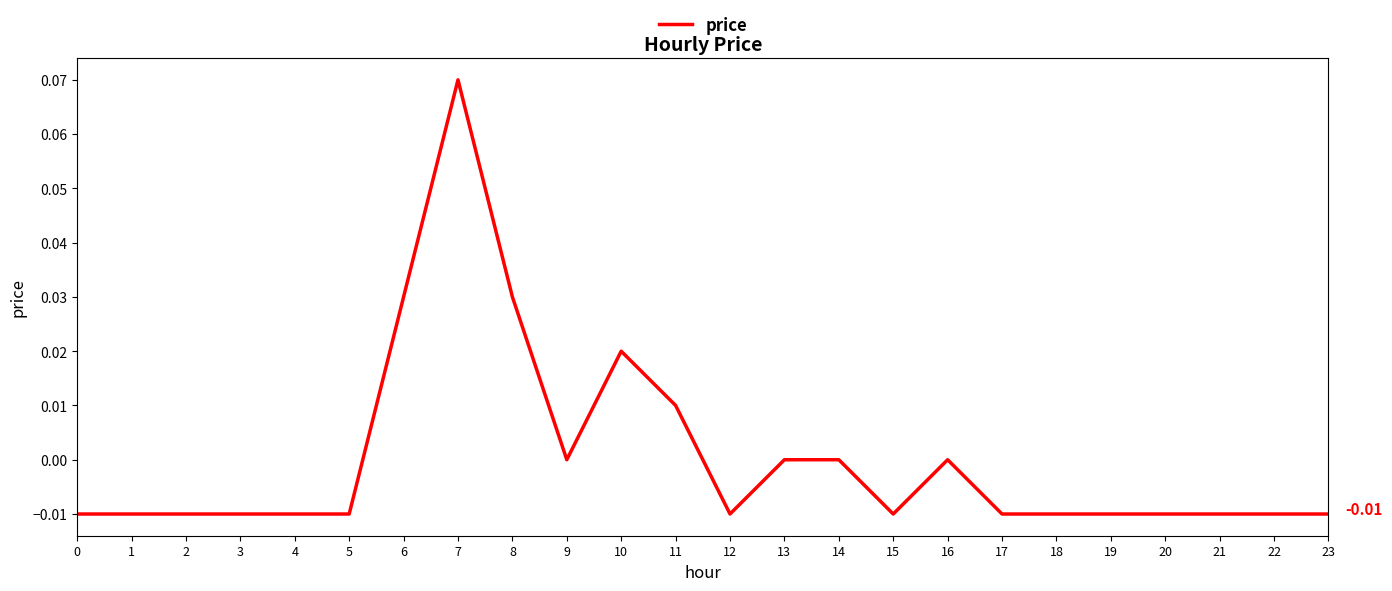

True or false: there are more than 2 points higher than both neighbors.

True